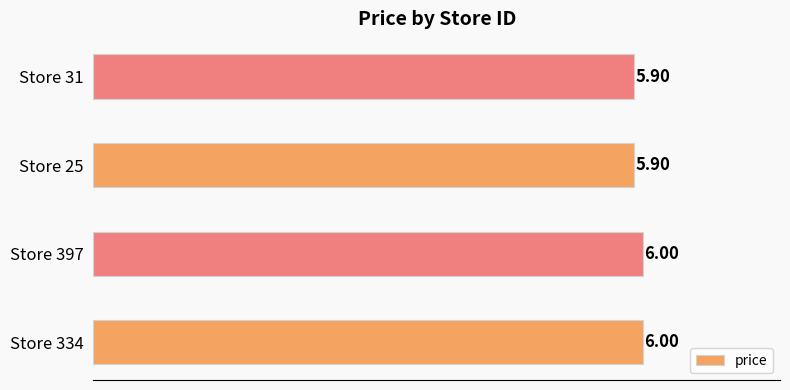

Approximately how many times larger is the value at Store 25 compared to Store 31?

1.0